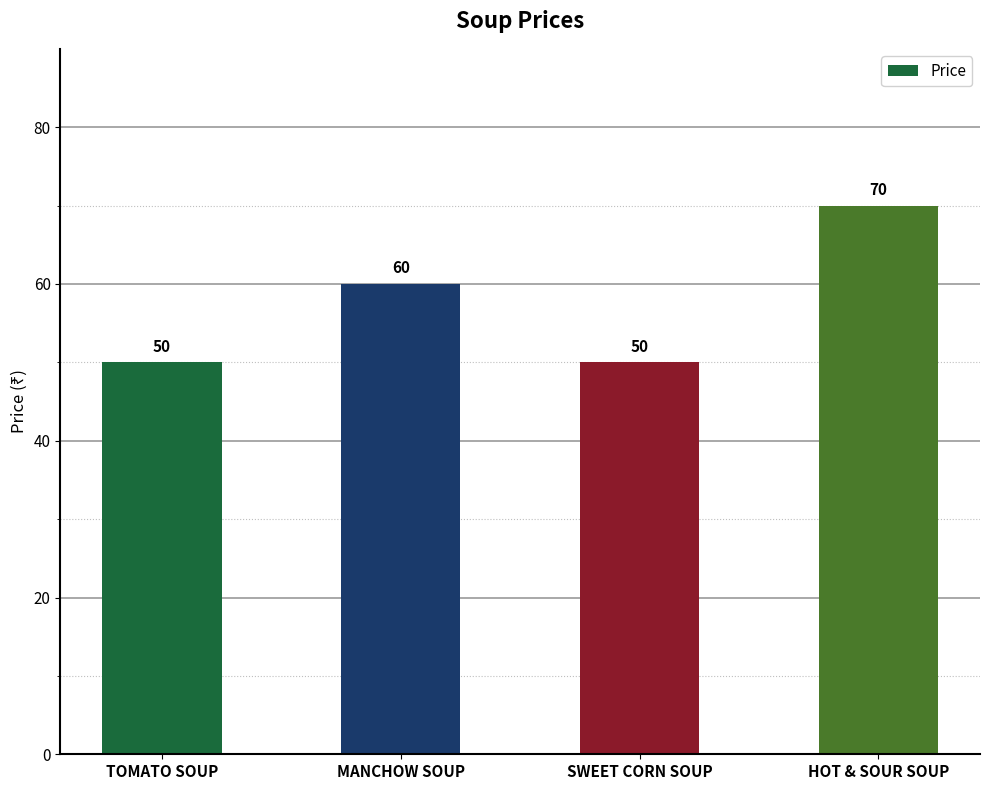

What is the greatest value displayed?

70